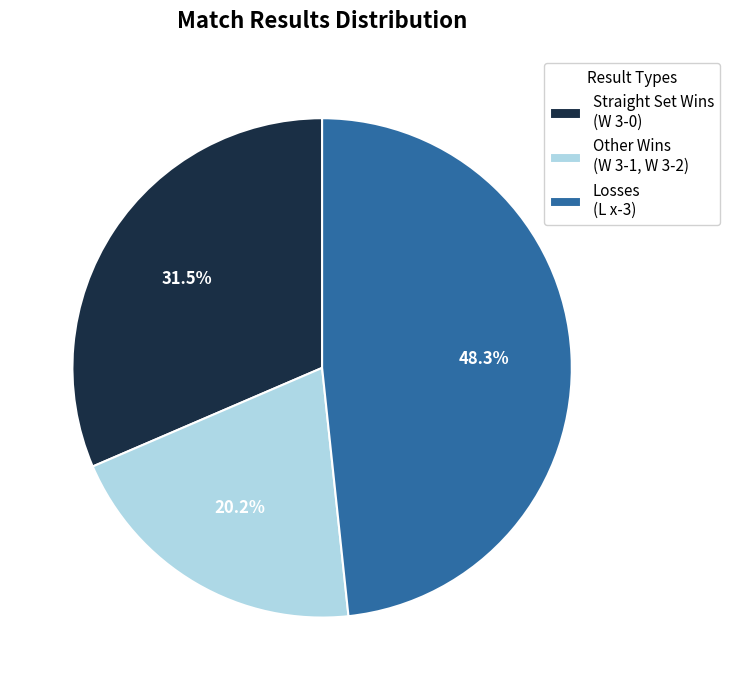

Between Straight Set Wins (W 3-0) and Other Wins (W 3-1, W 3-2), which is larger?

Straight Set Wins (W 3-0)